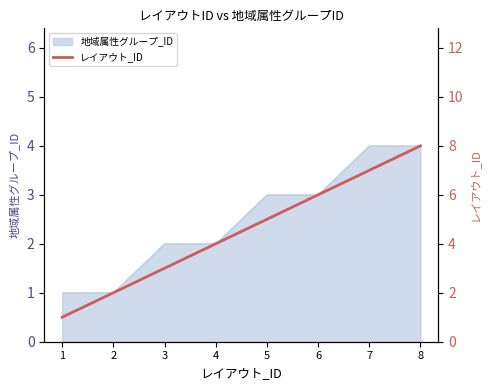

True or false: there are more than 0 points higher than both neighbors.

False